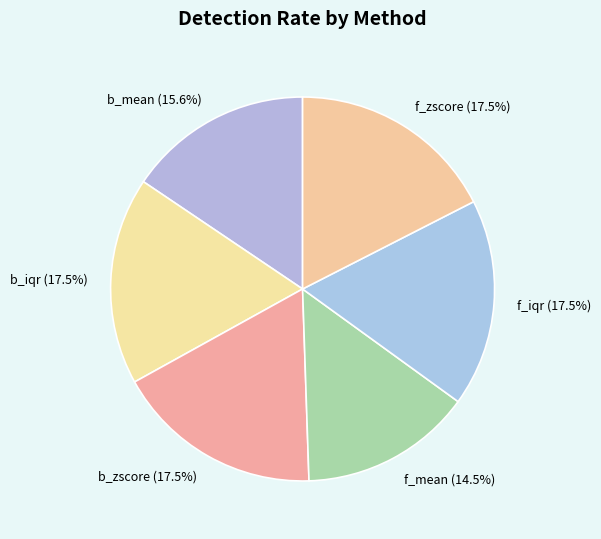

What portion of the pie excludes b_iqr?

82.5%